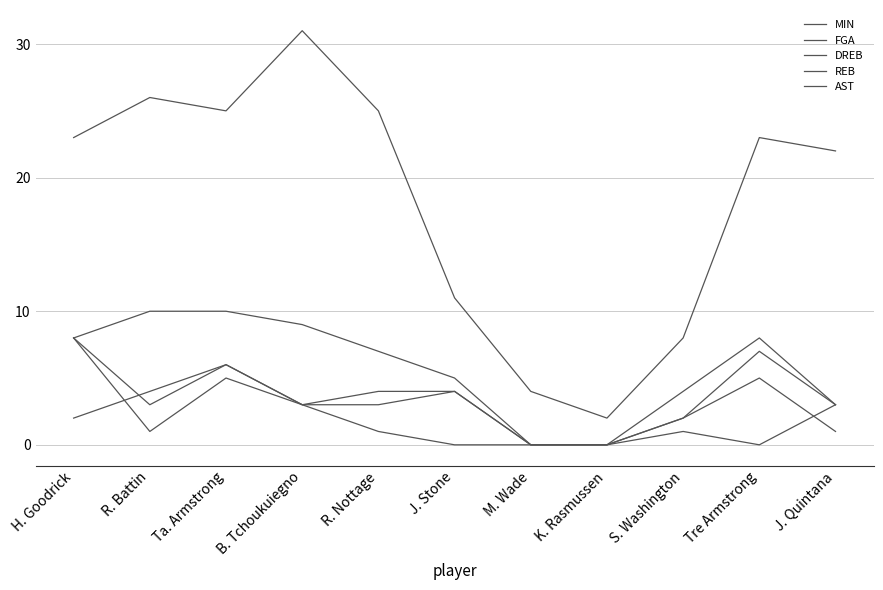

What is the approximate value of AST at Ta. Armstrong?

6